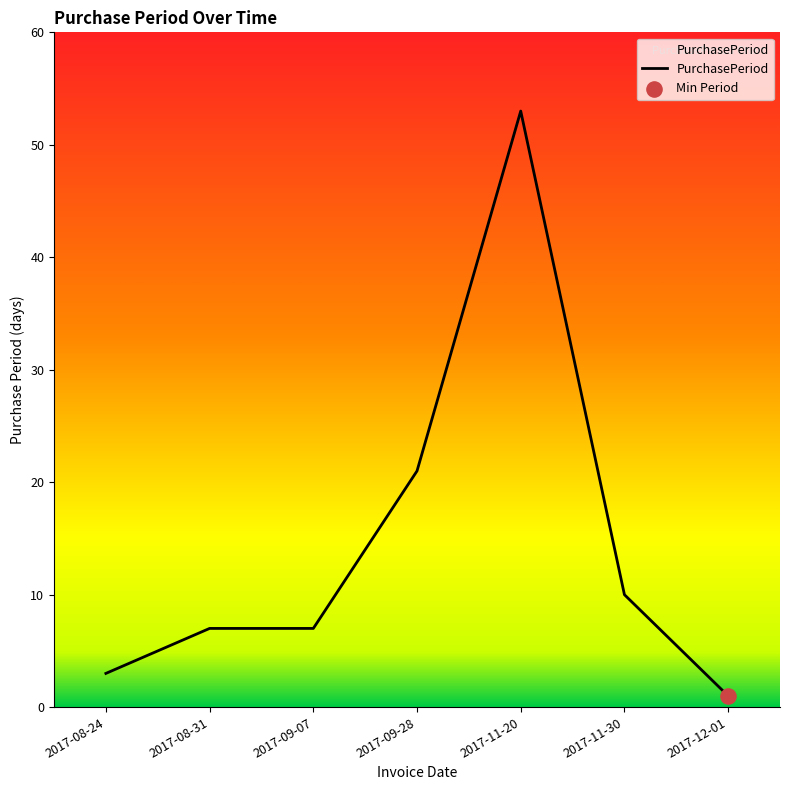

Approximately how many times larger is the value at 2017-08-31 compared to 2017-09-07?

1.0